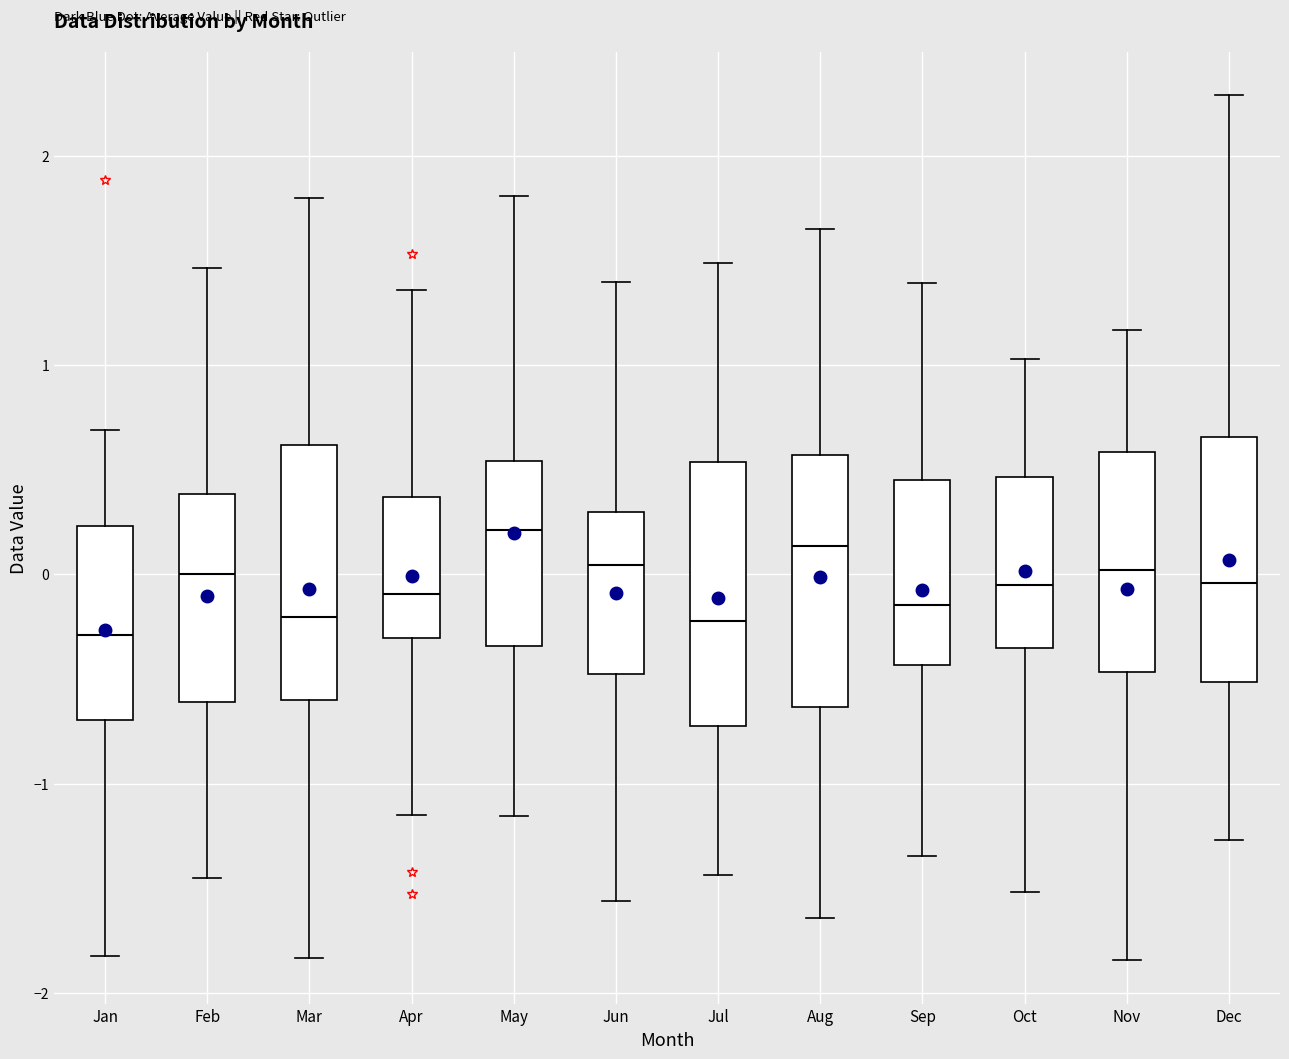

Where is the upper edge of the box for Jan on the y-axis? The values are not printed on the chart, so give them approximately, as read against the axis.

0.2